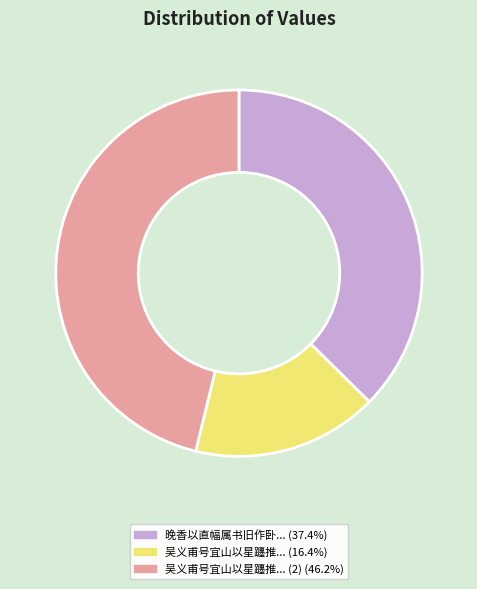

Is there any slice that represents more than half of the pie?

No